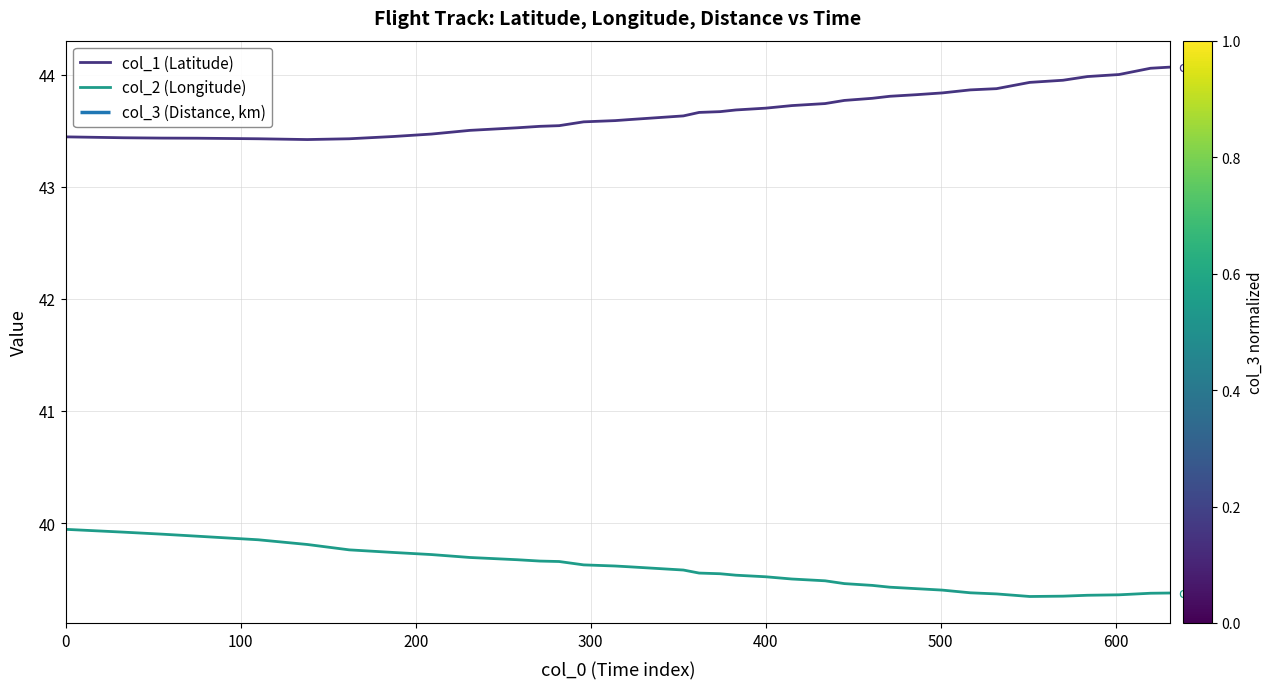

What is the lowest value of the col_2 (Longitude) series?

39.3